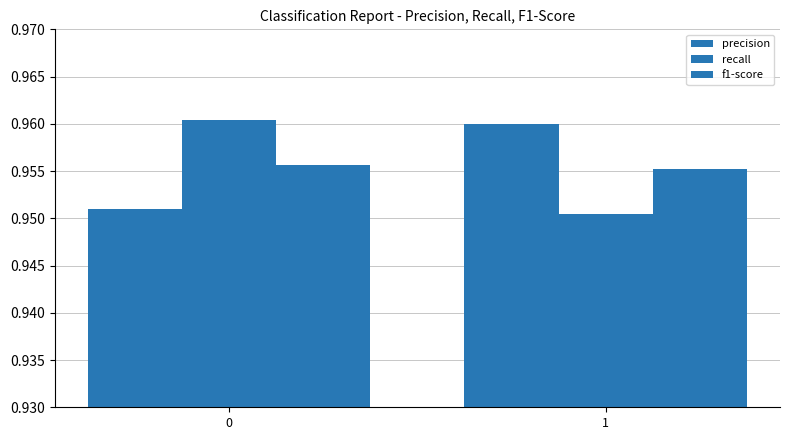

Rank the series by their maximum value, from lowest to highest.

f1-score, precision, recall